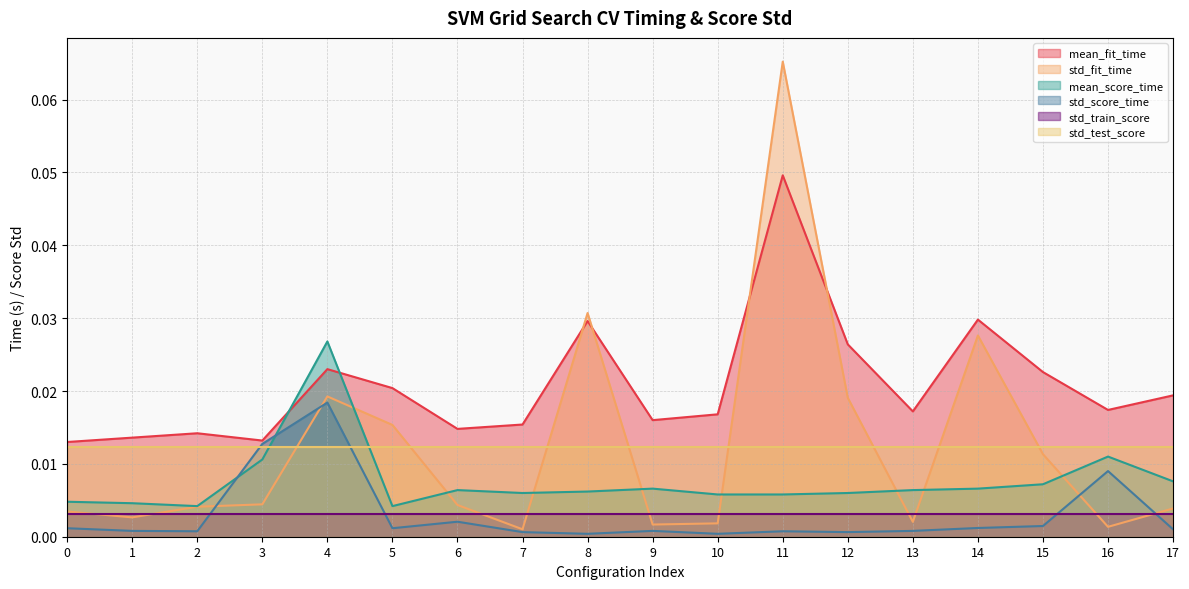

True or false: mean_score_time and mean_fit_time intersect in this chart.

True